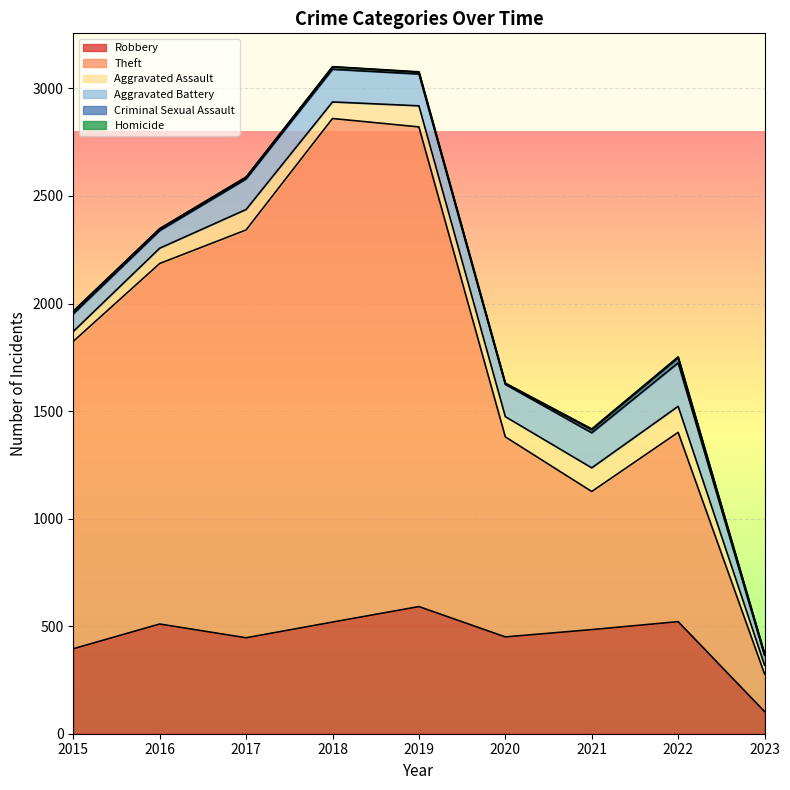

Reading left to right, list all the values displayed in this chart.

Robbery: 395	510	446	519	591	450	484	521	103
Theft: 1429	1676	1896	2341	2230	930	642	880	175
Aggravated Assault: 46	71	95	77	98	94	110	121	41
Aggravated Battery: 82	82	142	152	148	150	163	202	45
Criminal Sexual Assault: 12	8	8	11	8	3	14	23	6
Homicide: 0	1	1	1	2	3	4	5	1